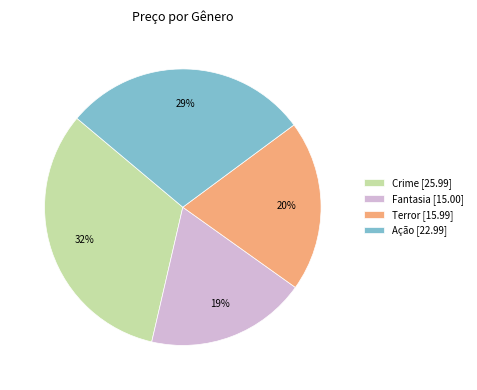

Does Ação represent more than half of the total?

No